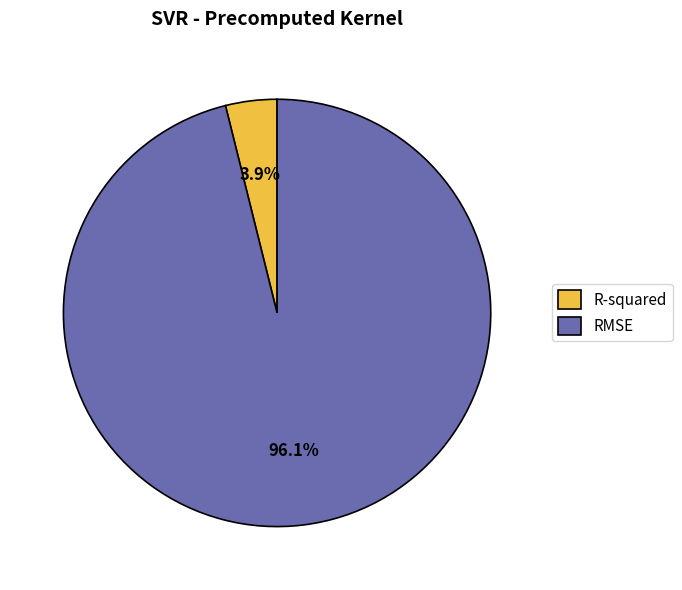

To the nearest percent, what percentage of the pie is R-squared?

4%